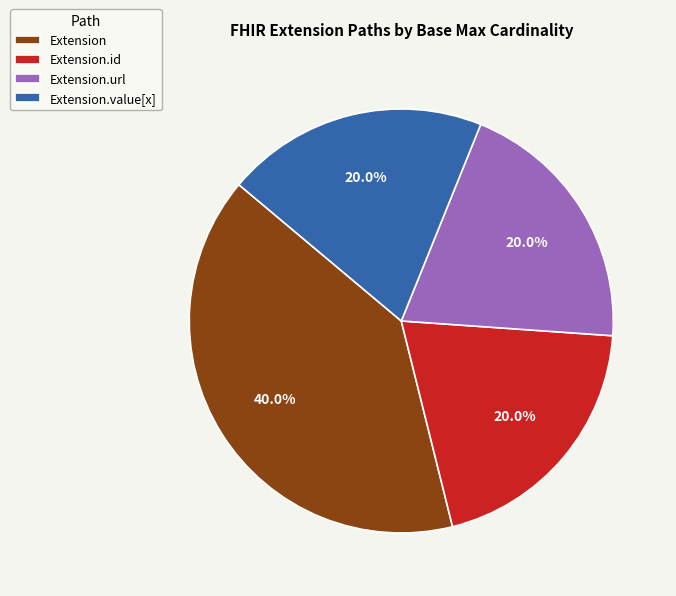

Which slice is the largest?

Extension